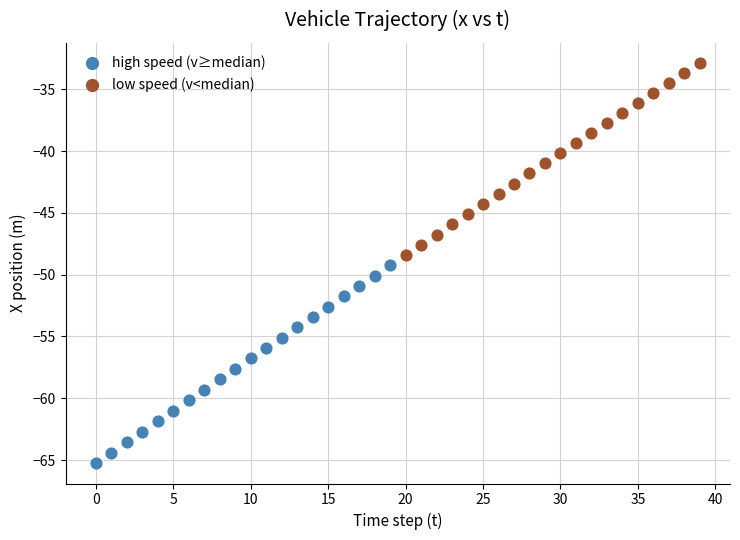

Which series has the widest spread of Y values?

high speed (v≥median)